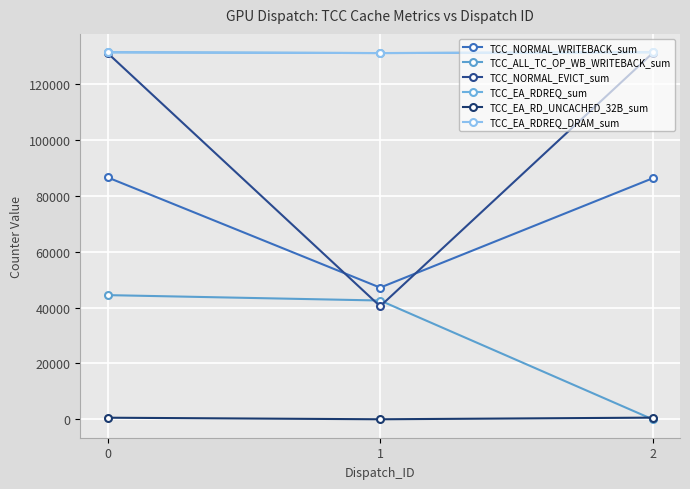

Reading right to left, list all the values displayed in this chart.

TCC_NORMAL_WRITEBACK_sum: 86295	47148	86608
TCC_ALL_TC_OP_WB_WRITEBACK_sum: 0	42533	44464
TCC_NORMAL_EVICT_sum: 131112	40468	131111
TCC_EA_RDREQ_sum: 131383	131089	131373
TCC_EA_RD_UNCACHED_32B_sum: 620	32	594
TCC_EA_RDREQ_DRAM_sum: 131382	131088	131372